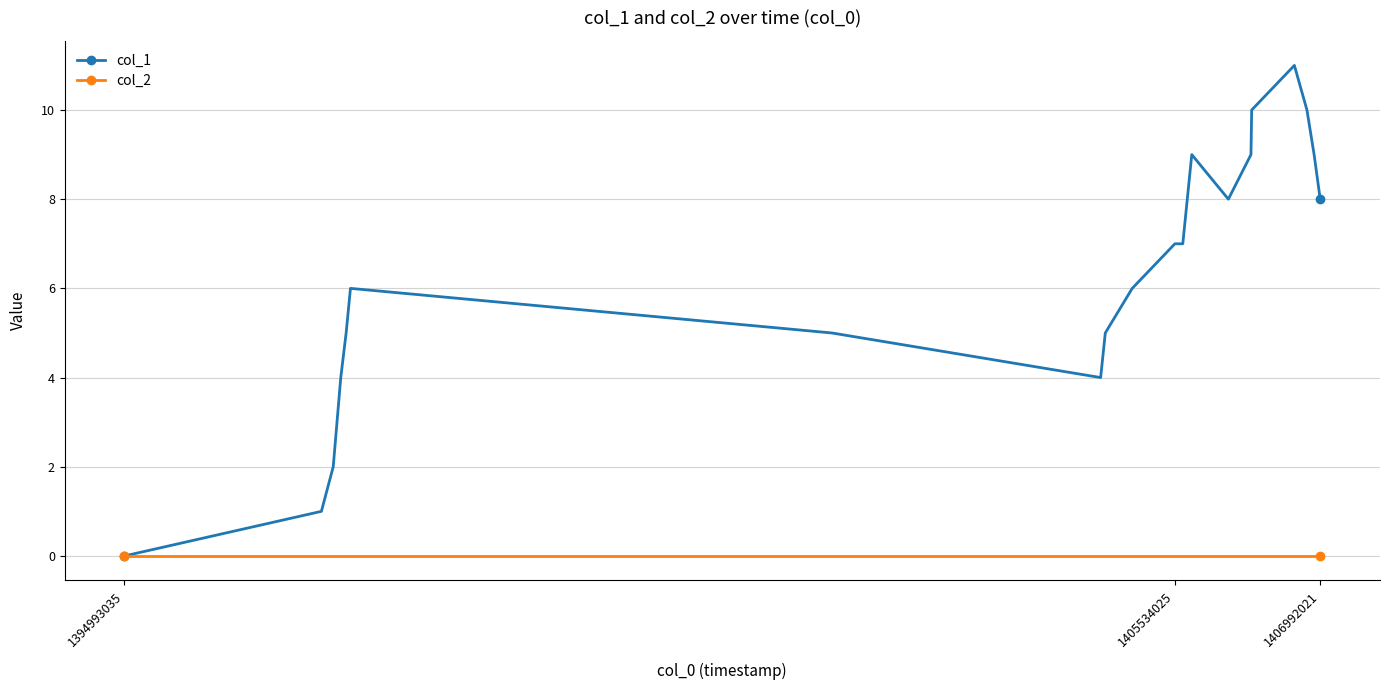

Which series has the largest total across all categories?

col_1